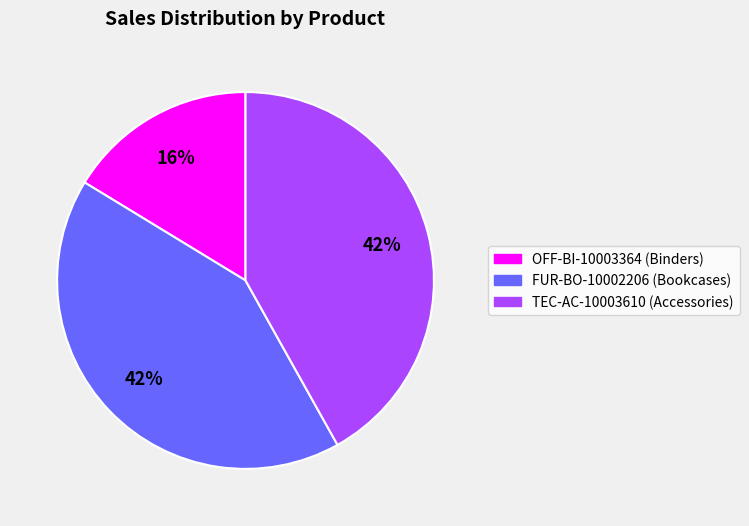

Is it true that TEC-AC-10003610 (Accessories) is 54% of the pie?

False